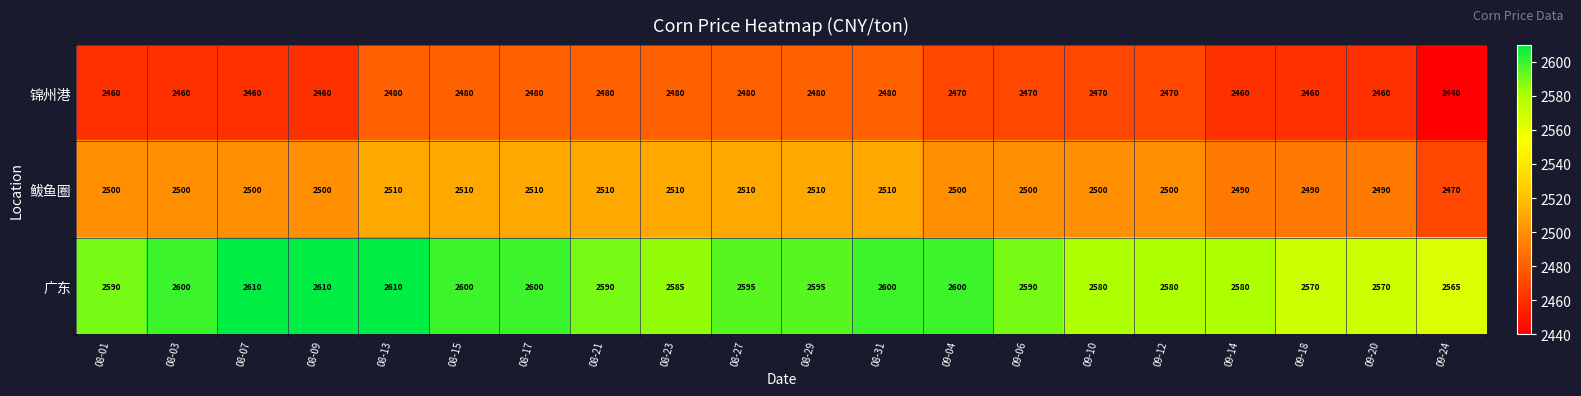

List the series in order of their overall mean, lowest first.

锦州港, 鲅鱼圈, 广东